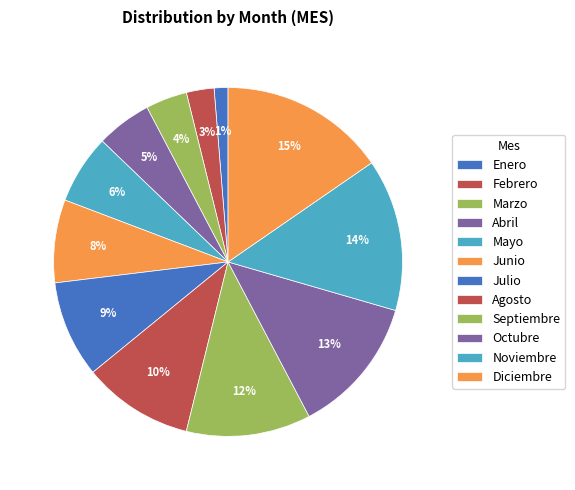

True or false: Junio accounts for 8% of the total.

True